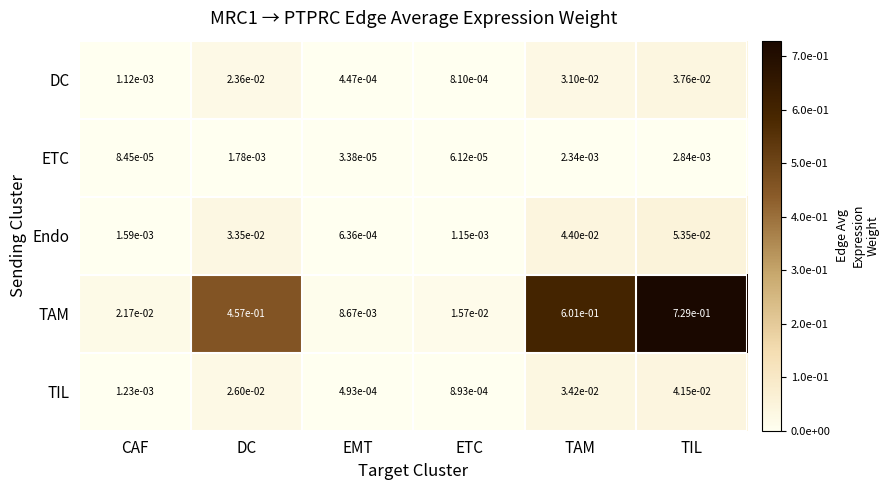

Is it true that TAM equals 0.4 at TIL?

False